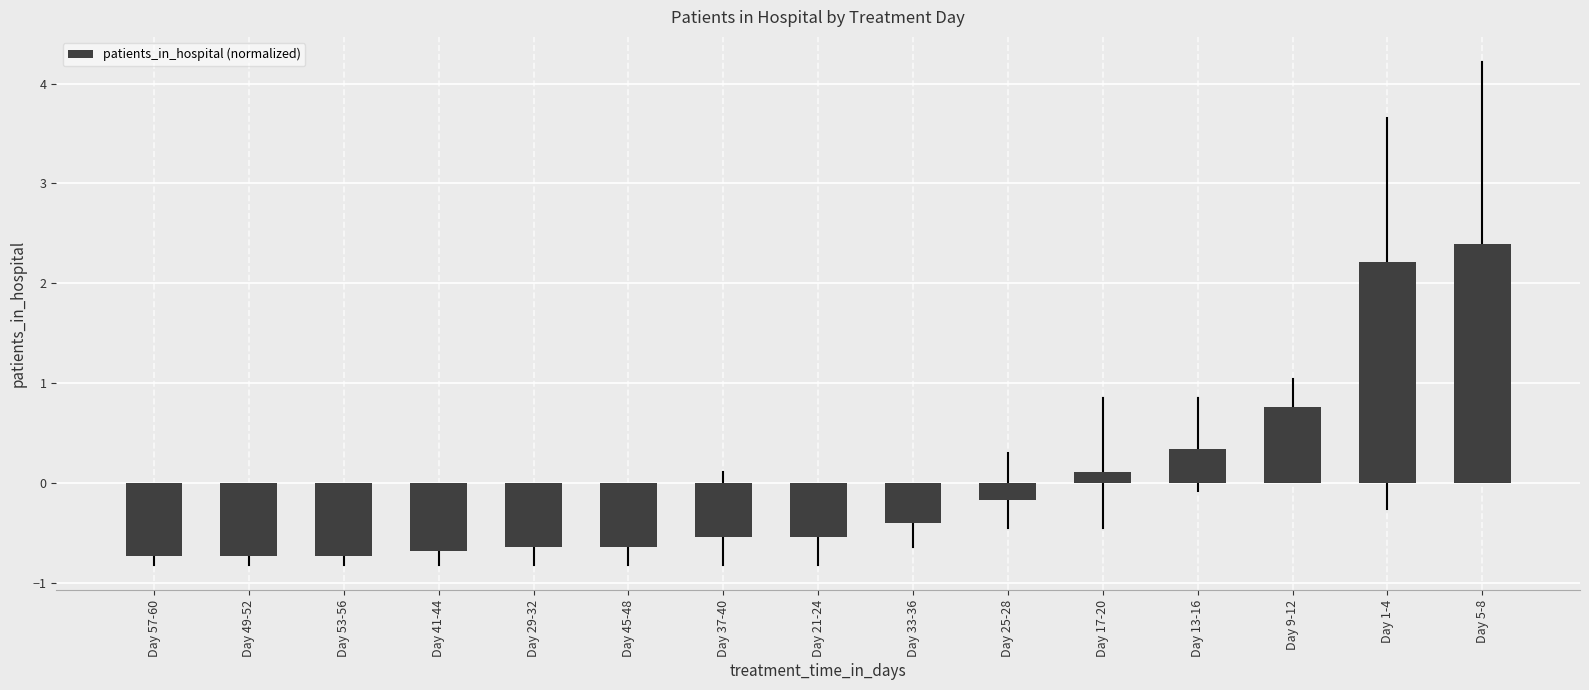

Reading left to right, what are all the values shown in this chart?

Day 57-60=-0.7	Day 49-52=-0.7	Day 53-56=-0.7	Day 41-44=-0.7	Day 29-32=-0.6	Day 45-48=-0.6	Day 37-40=-0.5	Day 21-24=-0.5	Day 33-36=-0.4	Day 25-28=-0.2	Day 17-20=0.1	Day 13-16=0.3	Day 9-12=0.8	Day 1-4=2.2	Day 5-8=2.4